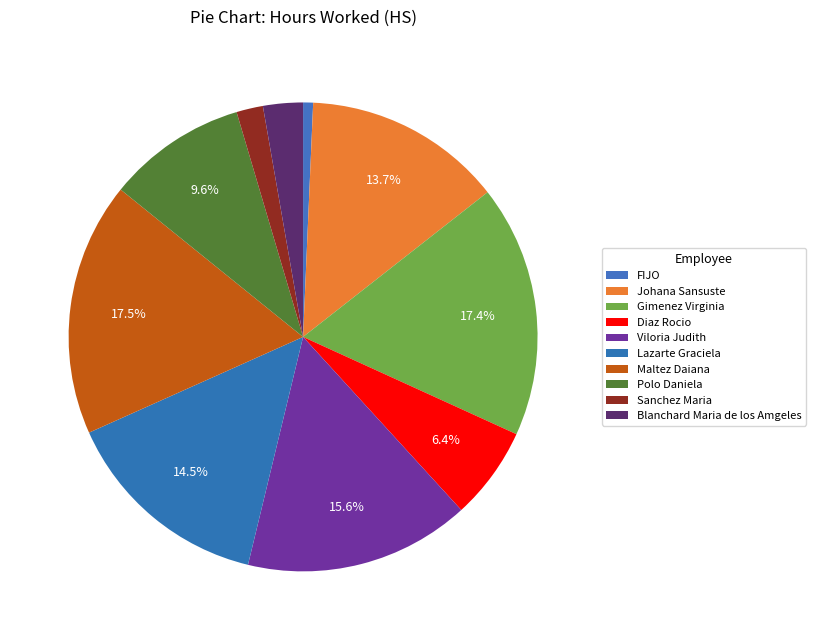

True or false: Diaz Rocio accounts for 13% of the total.

False